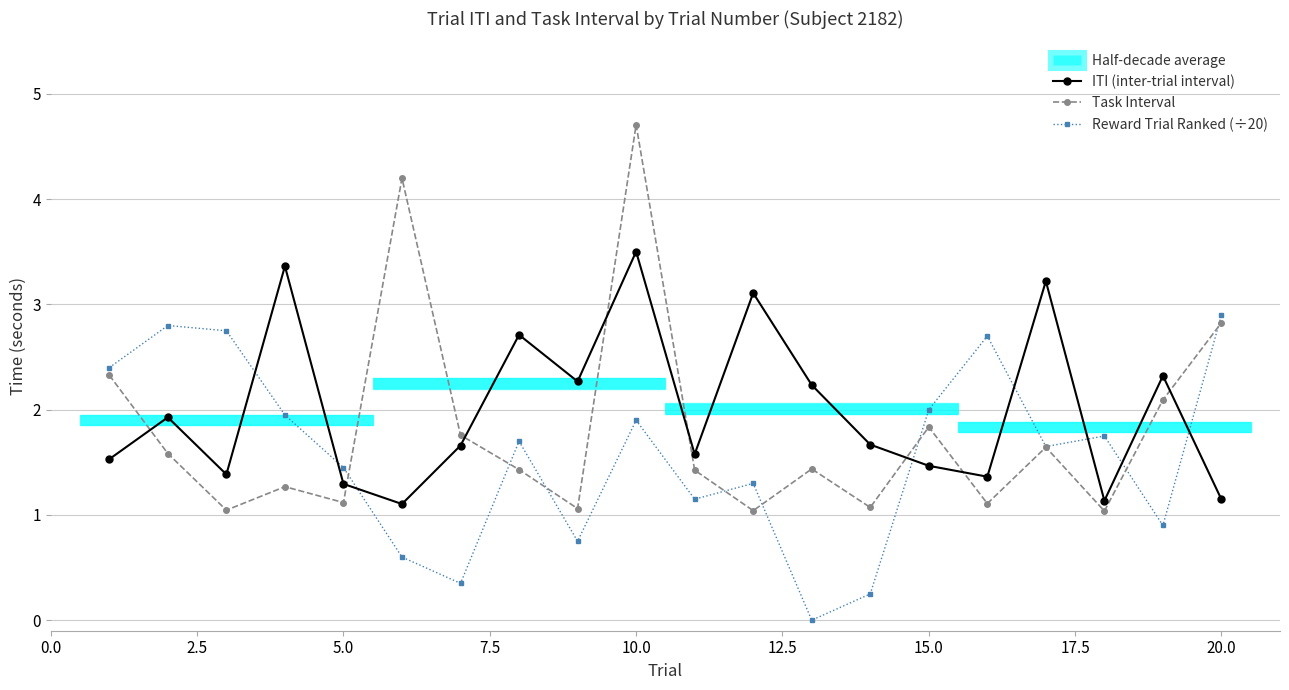

True or false: Reward Trial Ranked (÷20) has more than 0 points higher than both neighbors.

True